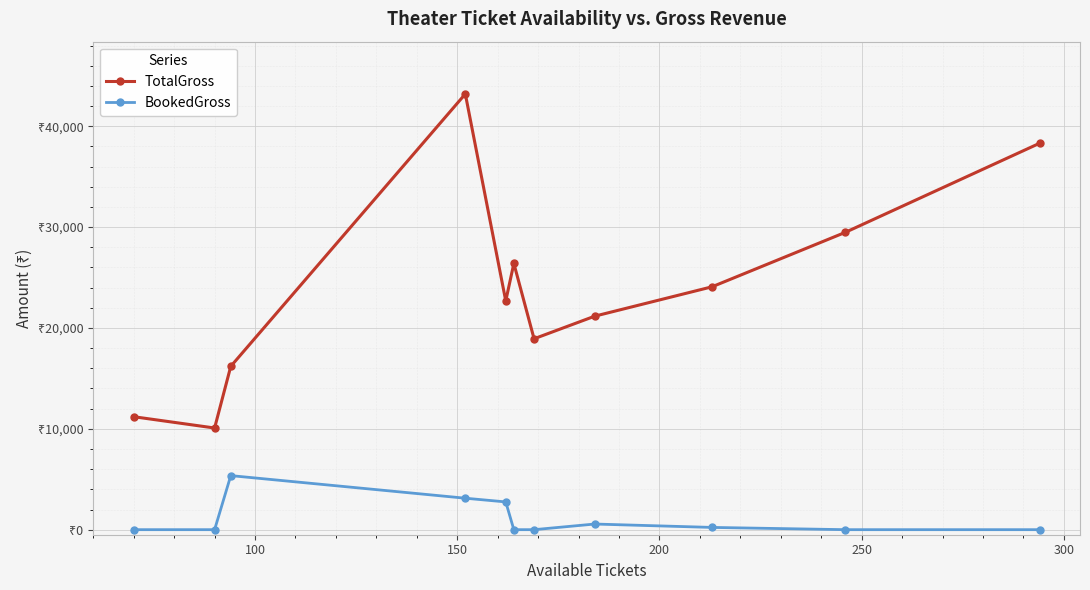

Is this an area chart (filled region under the line)?

No